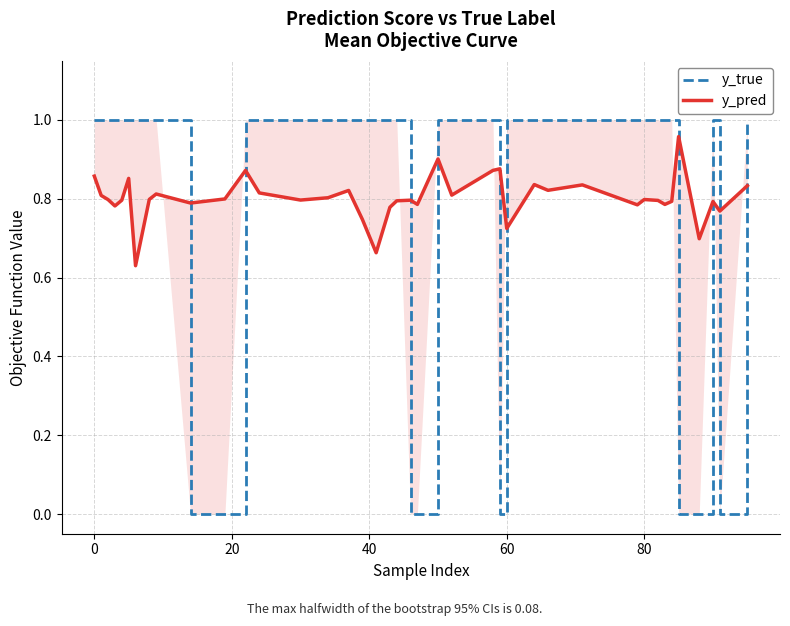

What are all the series names shown in the legend?

y_true, y_pred